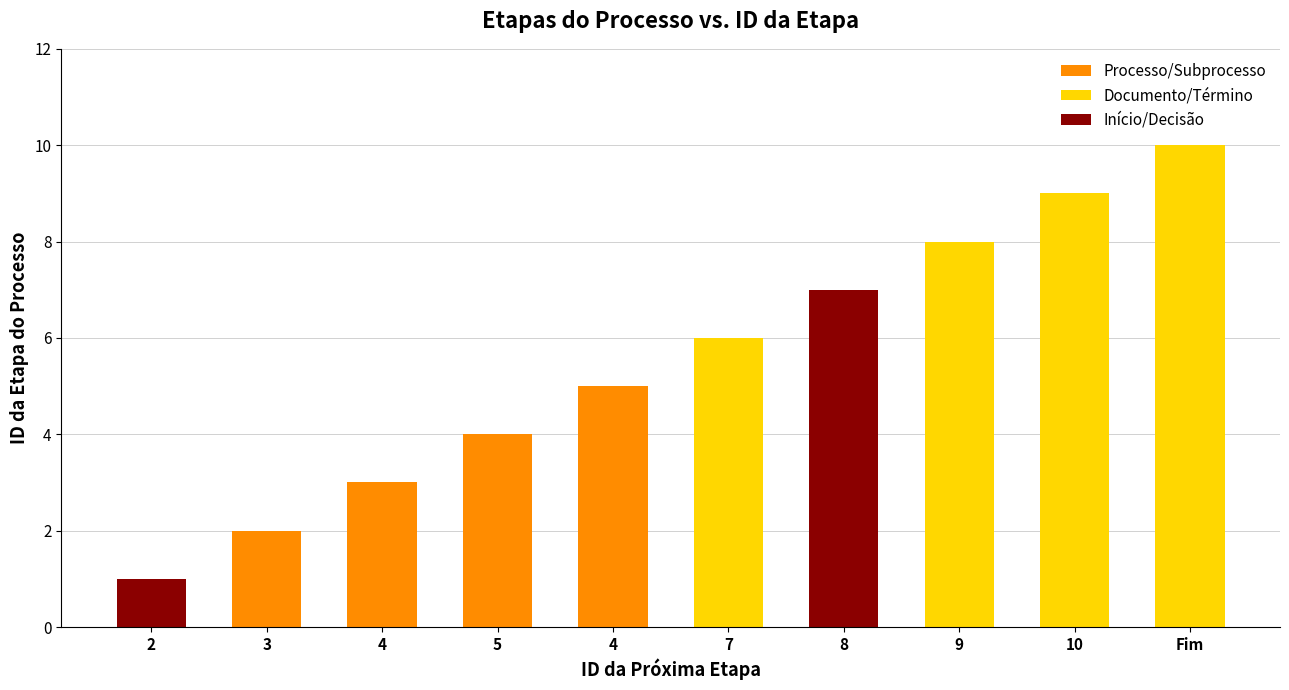

What value does the data have at 10?

9